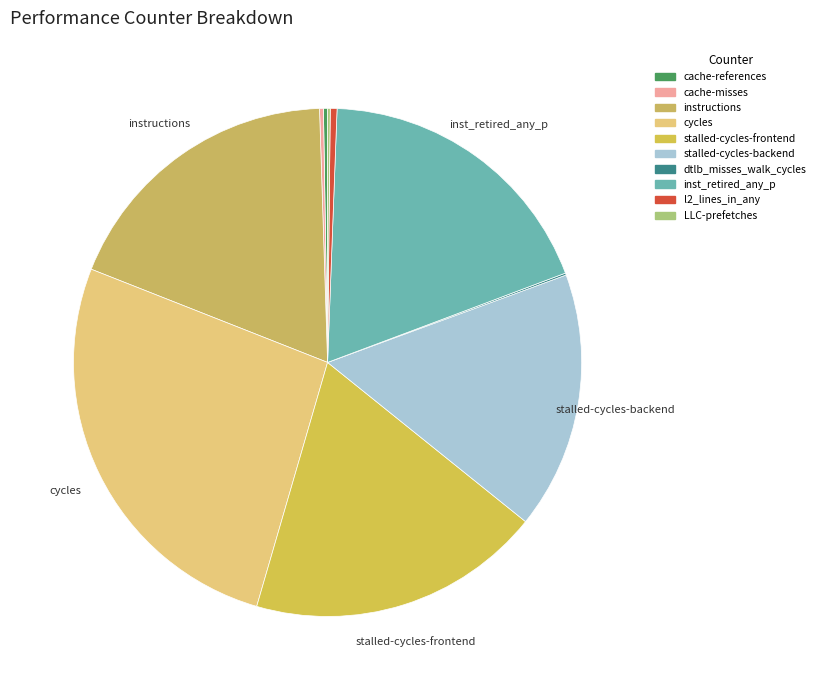

Does l2_lines_in_any account for over 50% of the chart?

No